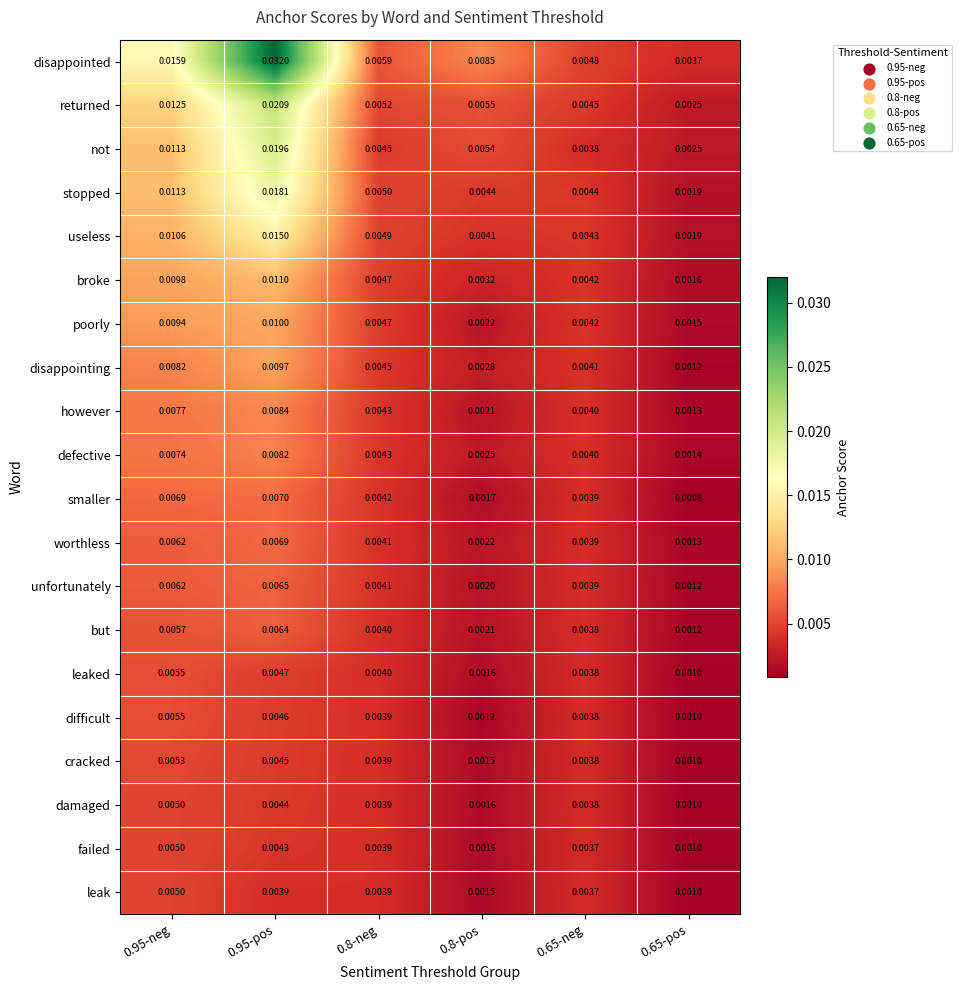

Is the value of worthless at 0.8-pos greater than the value of stopped at 0.95-pos?

No